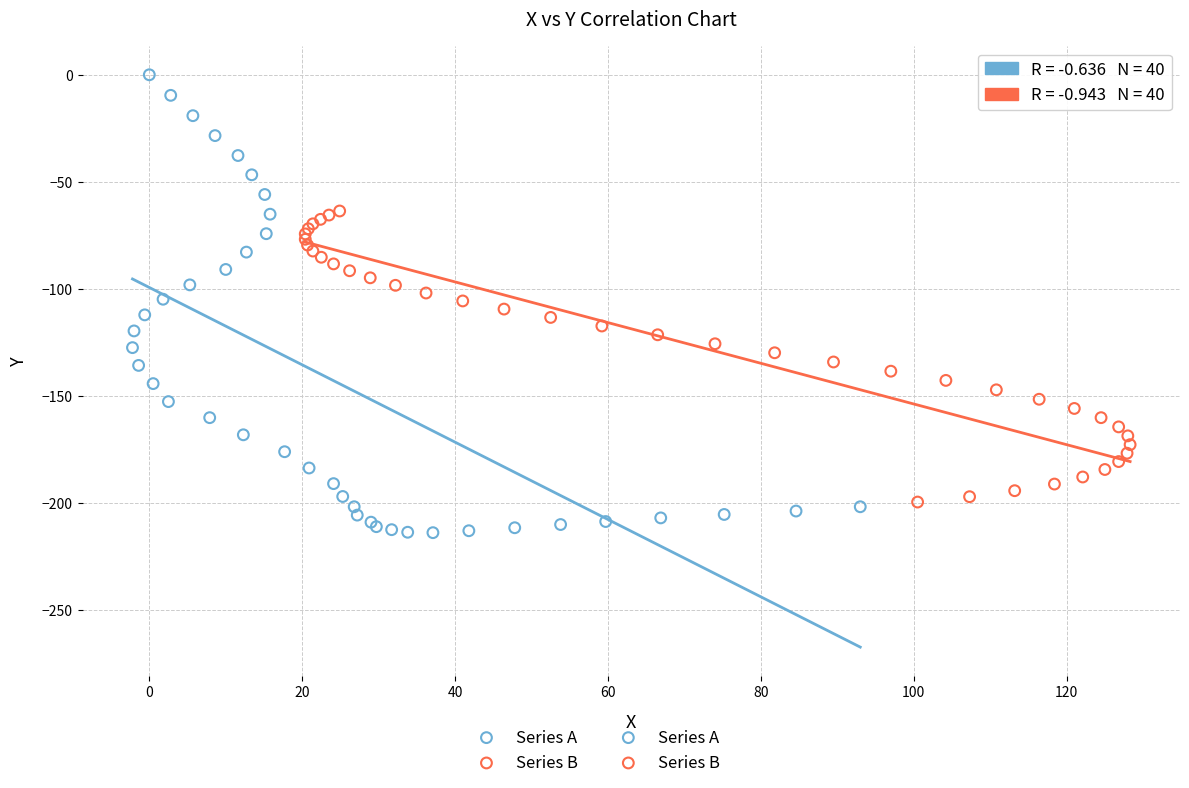

Which series has the largest Y range (max minus min)?

Series A